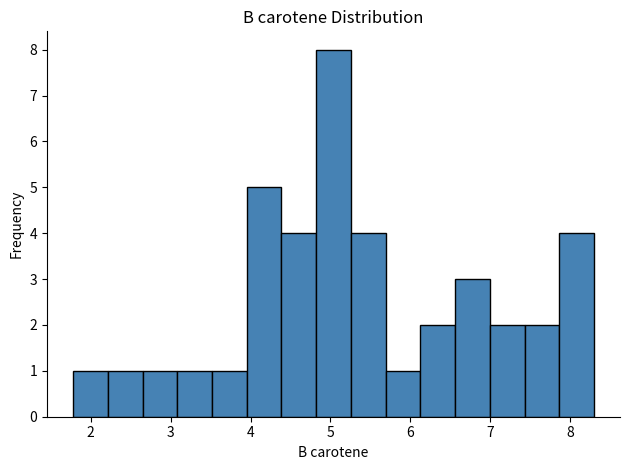

How tall is the bar that spans 1.8 to 2.2 on the x-axis? Neither the bar edges nor the heights are printed on the chart, so give them approximately, as read against the axes.

1